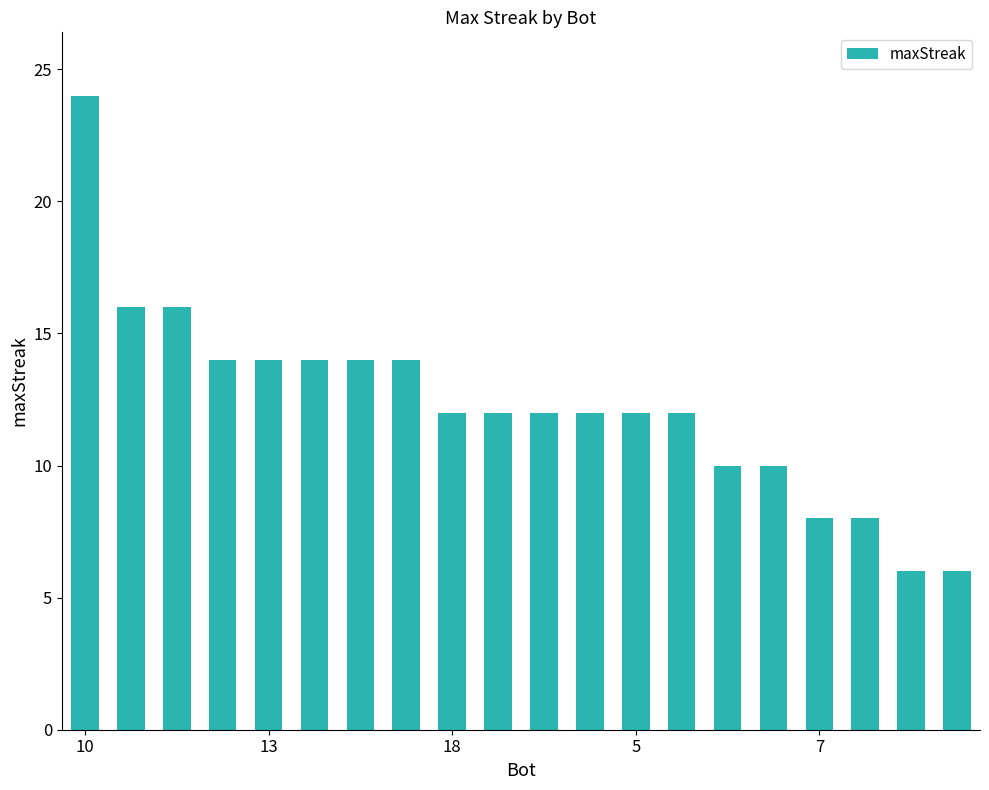

Reading left to right, transcribe all the data shown in this chart.

24	16	16	14	14	14	14	14	12	12	12	12	12	12	10	10	8	8	6	6